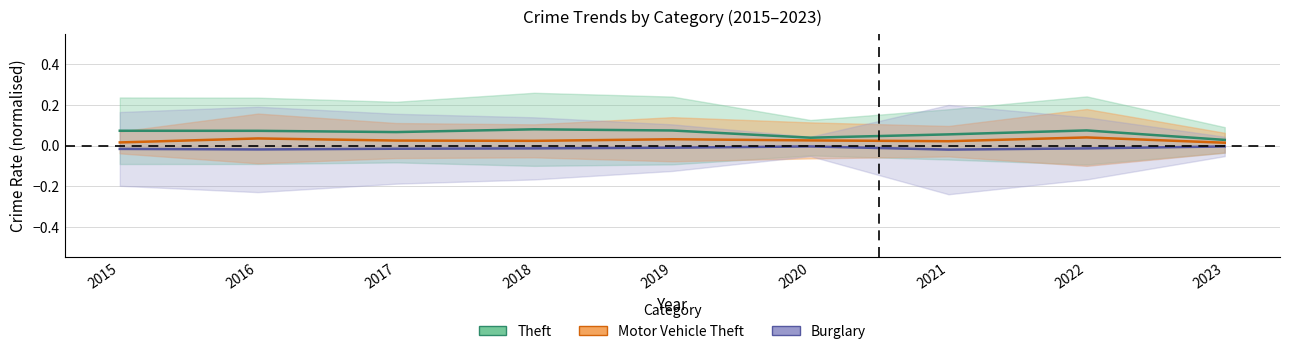

Where is Motor Vehicle Theft nearest to the value 0?

2023